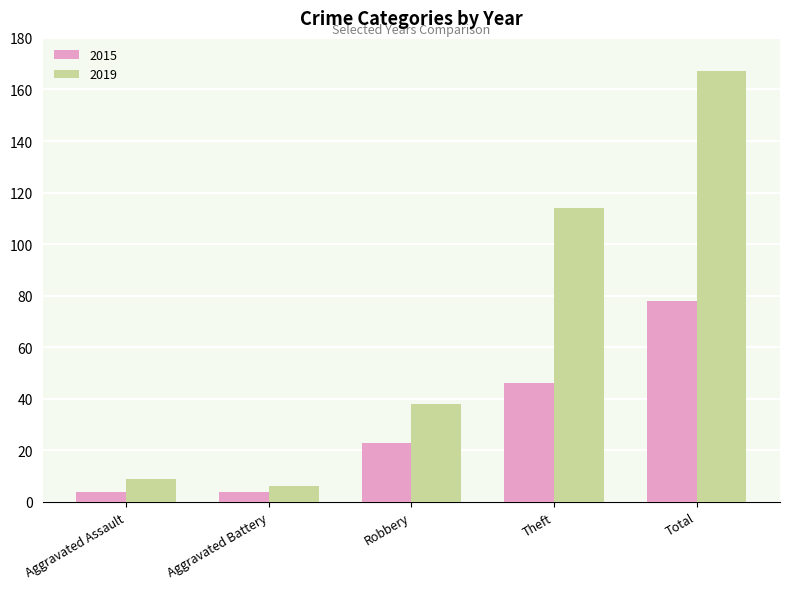

How many bars are there in total?

10